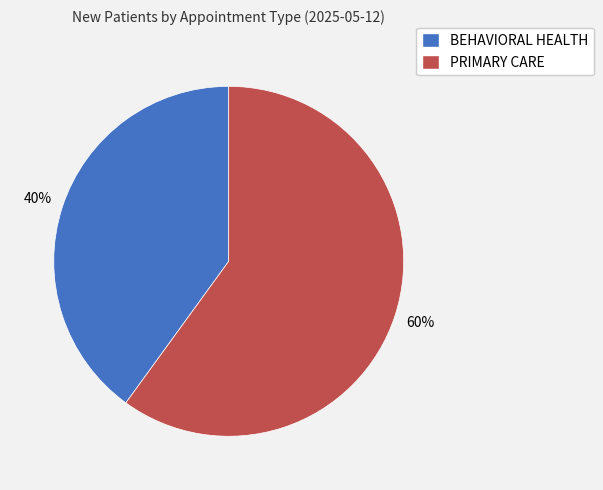

Is the sum of BEHAVIORAL HEALTH and PRIMARY CARE greater than half?

Yes